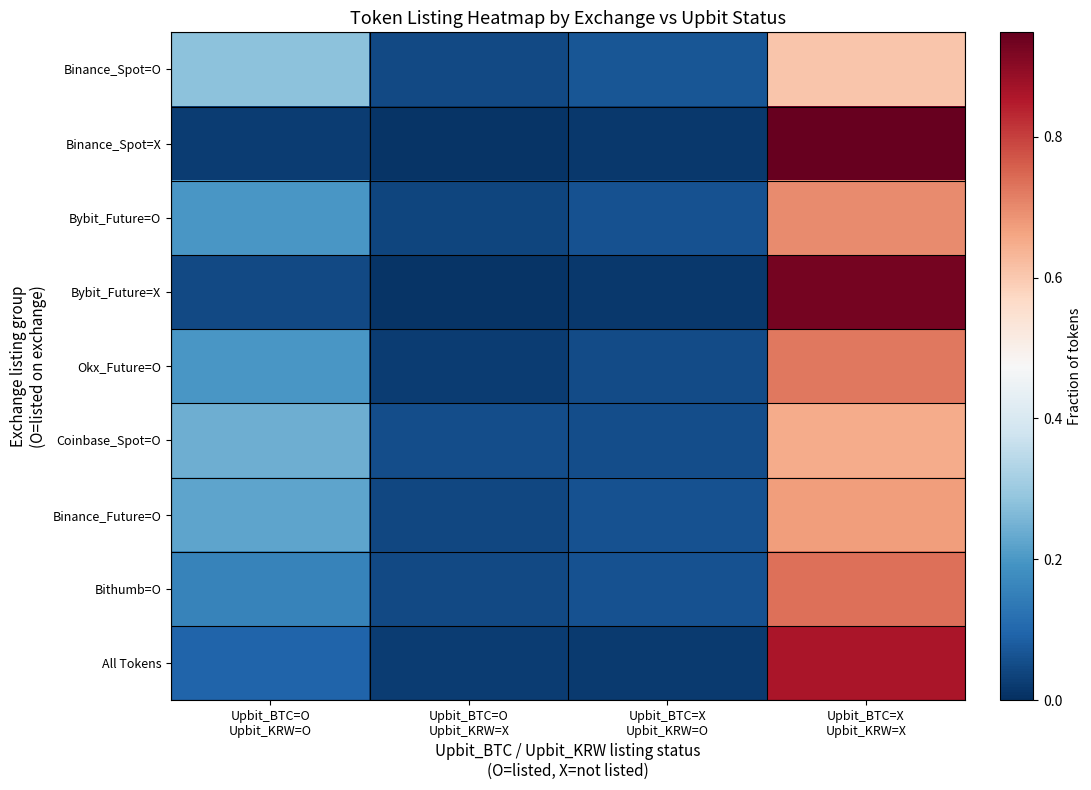

At which category is the sum across all series the highest?

Upbit_BTC=X
Upbit_KRW=X